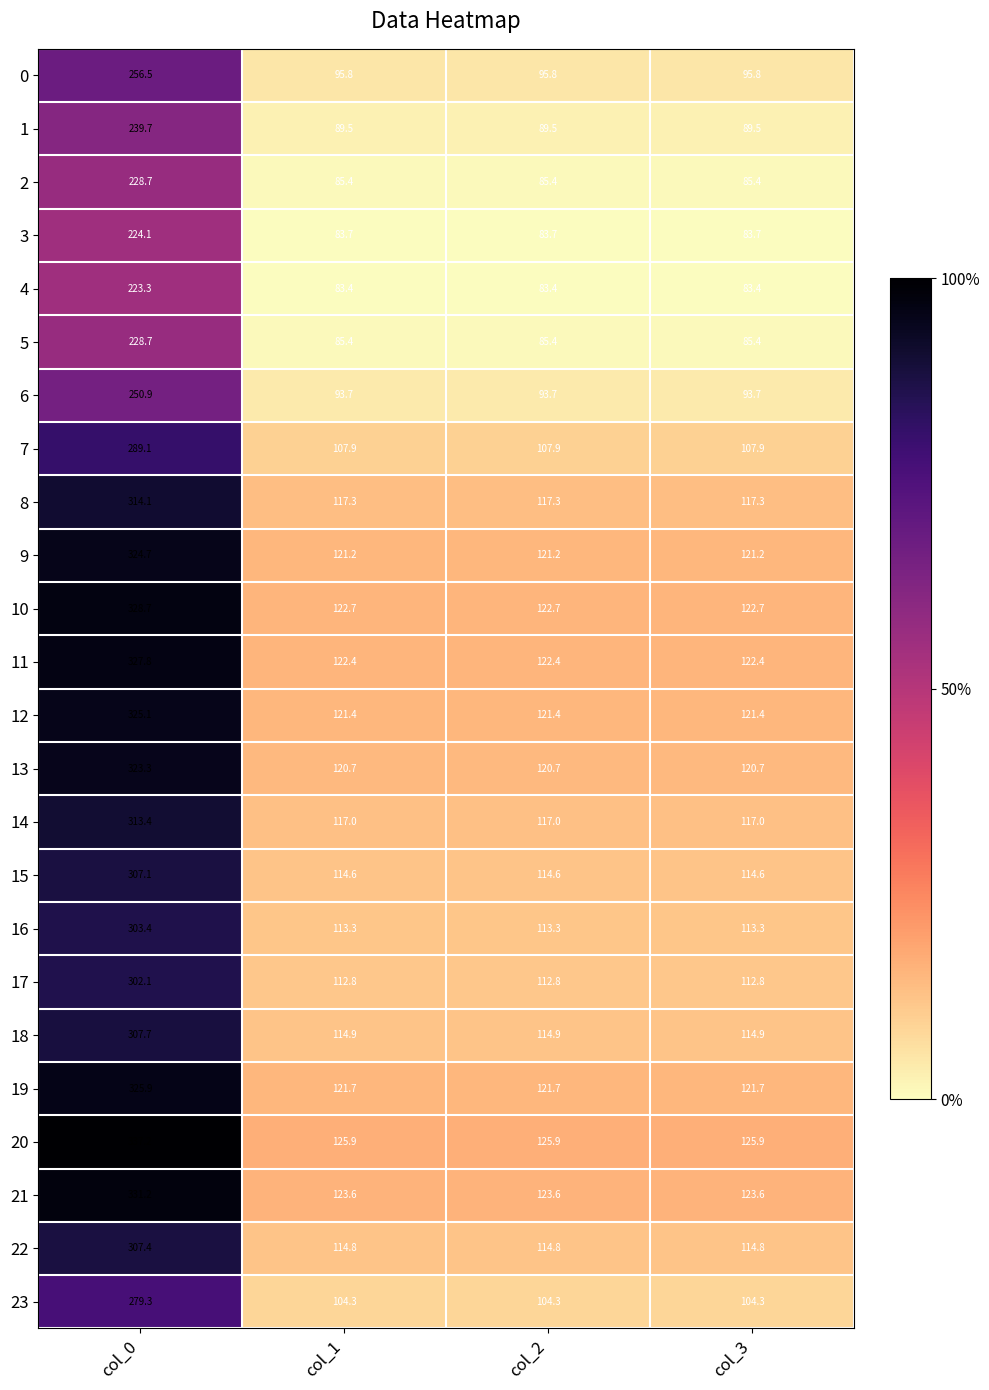

How many distinct data groups are displayed?

24